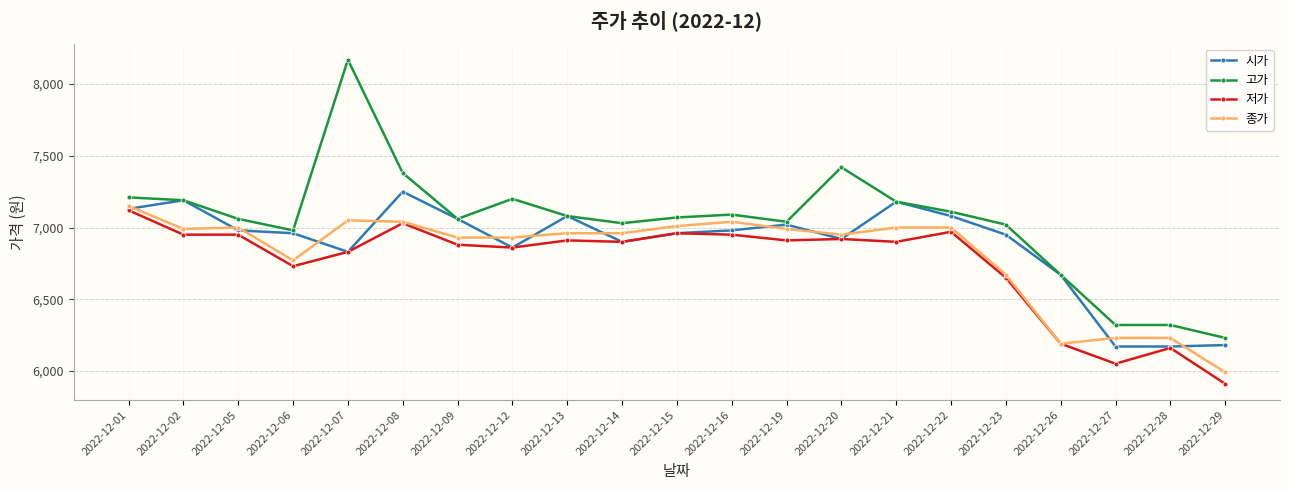

What is the sum of the 종가 values at 2022-12-23 and 2022-12-28?

12900